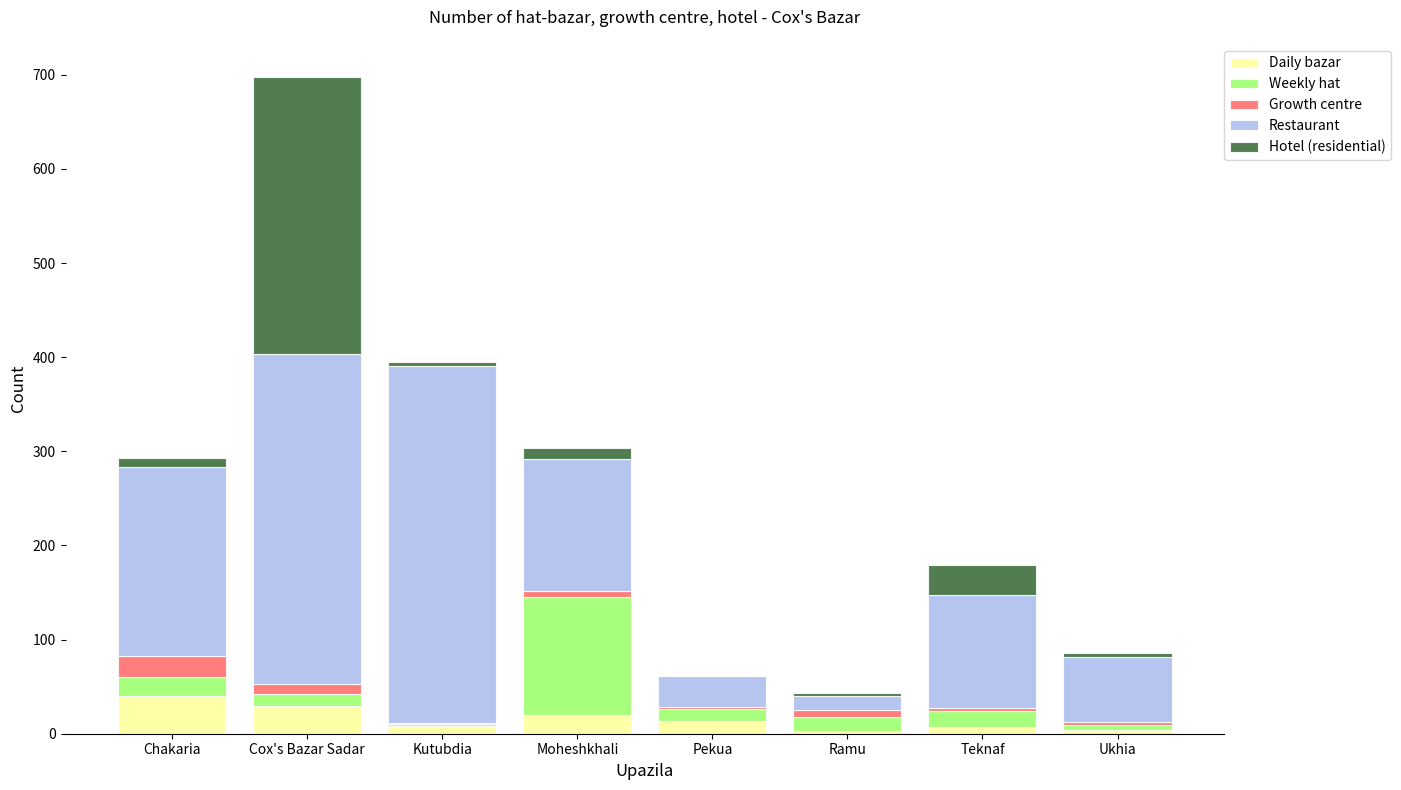

At which category is the sum across all series the highest?

Cox's Bazar Sadar